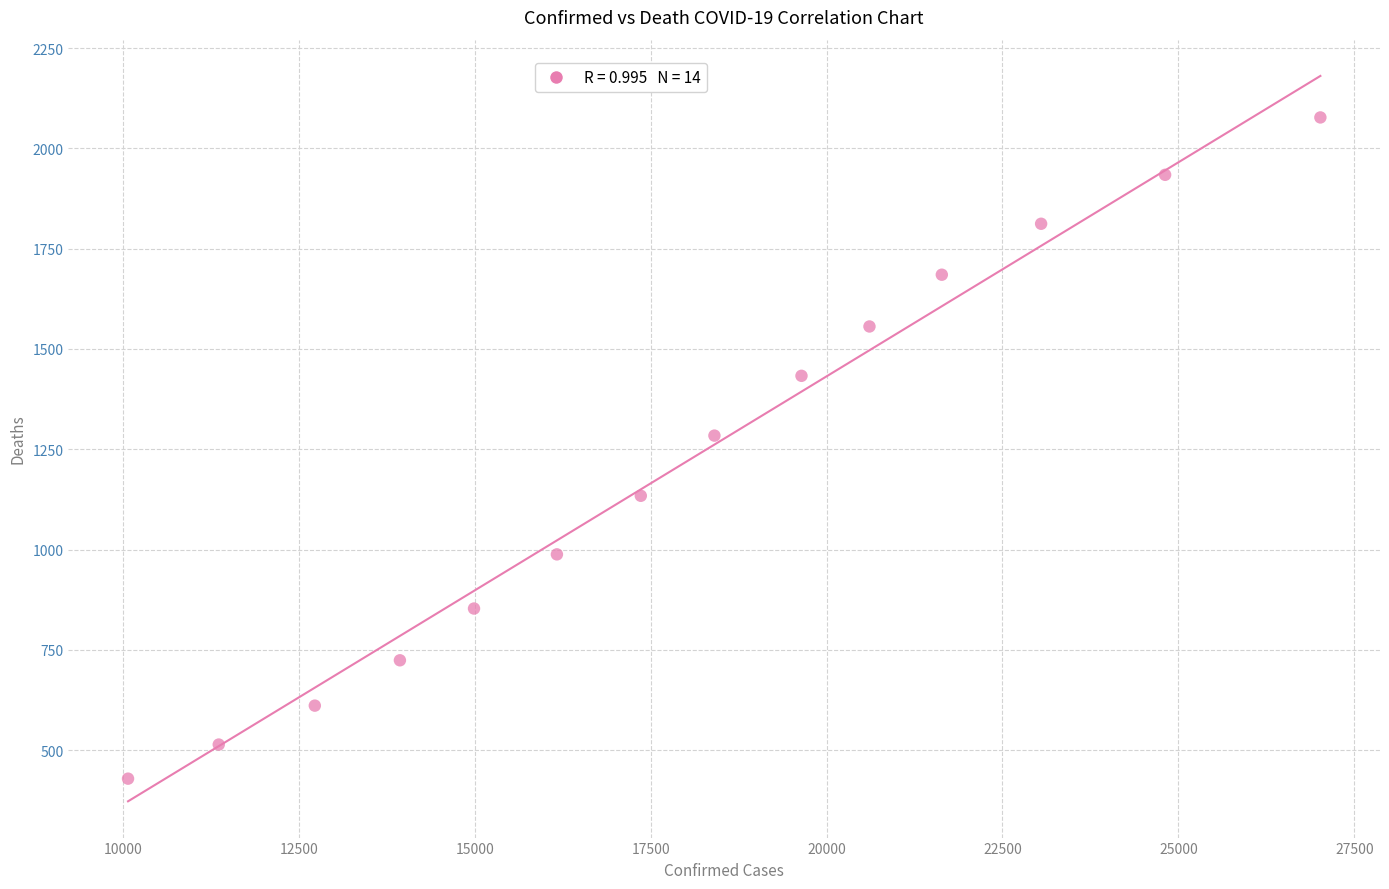

What Y value in the scatter plot is closest to 1253?

1284